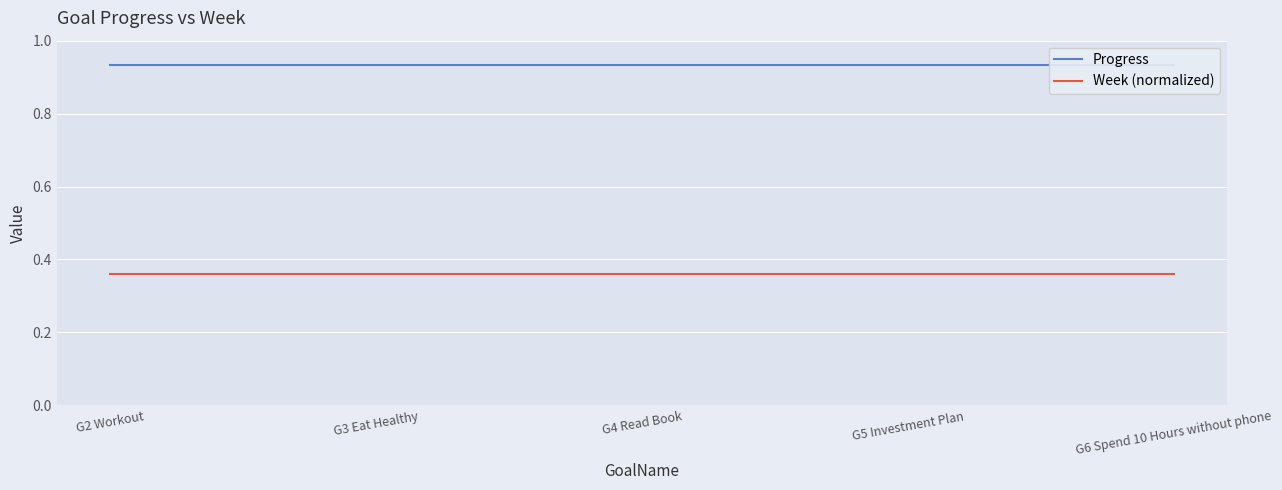

Is the value of Week (normalized) at G4 Read Book greater than the value of Progress at G3 Eat Healthy?

No